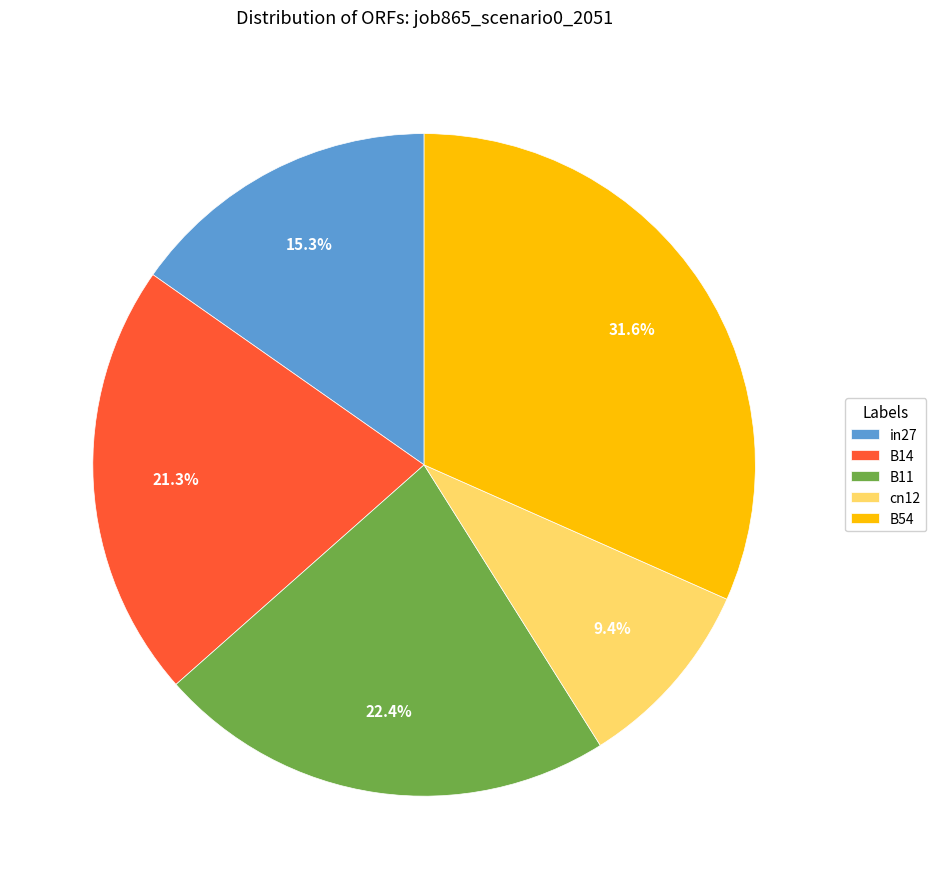

Is B54 the majority of the pie?

No